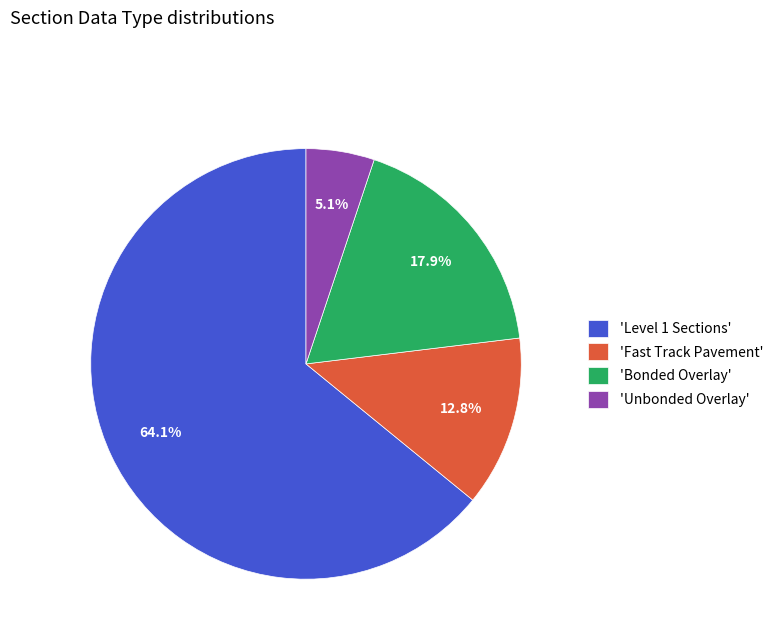

How many segments does this pie chart have?

4